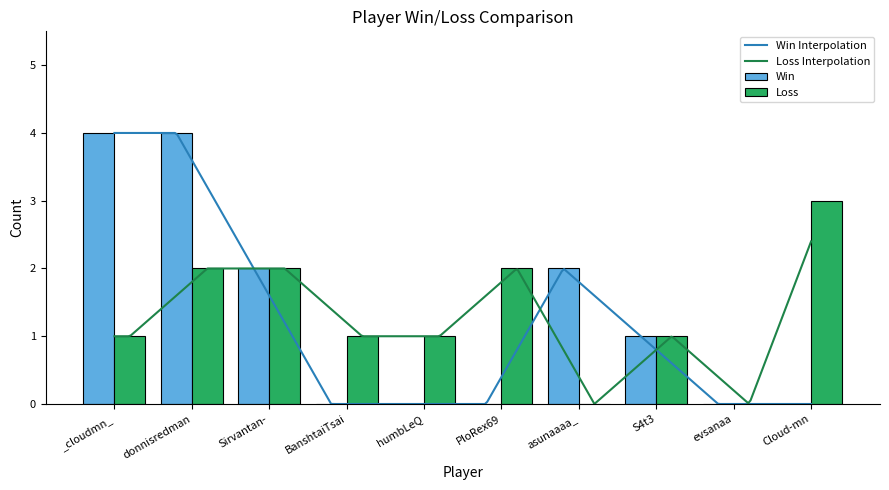

Which has a higher value, evsanaa or S4t3?

S4t3